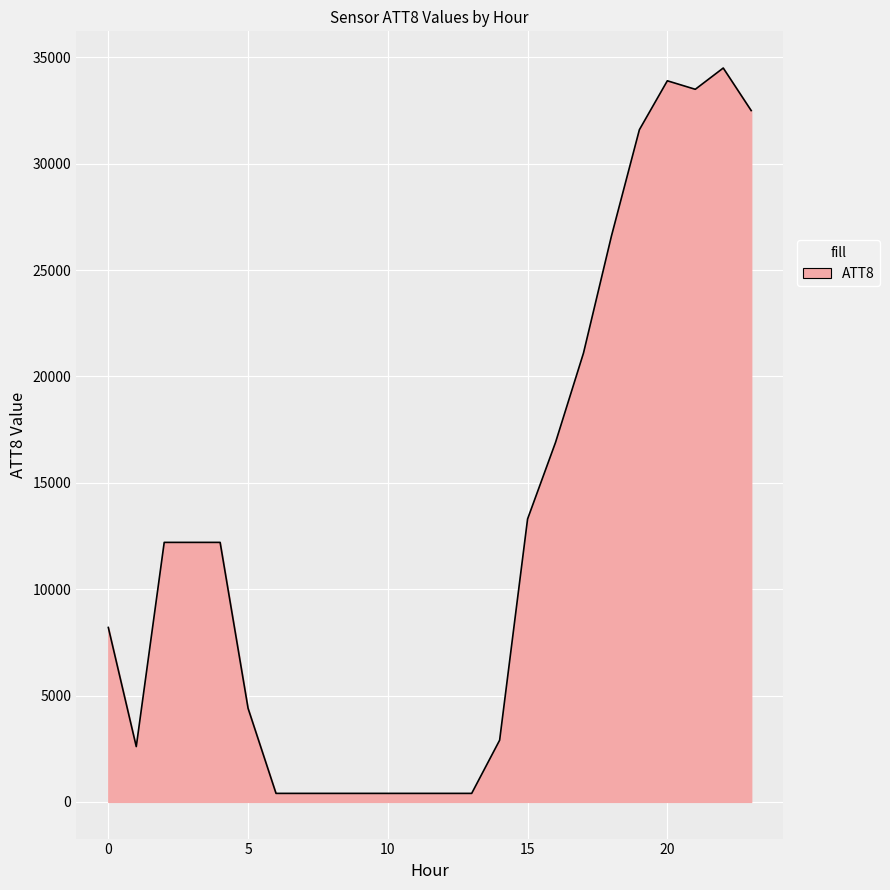

What is the difference between the maximum and minimum values?

34100